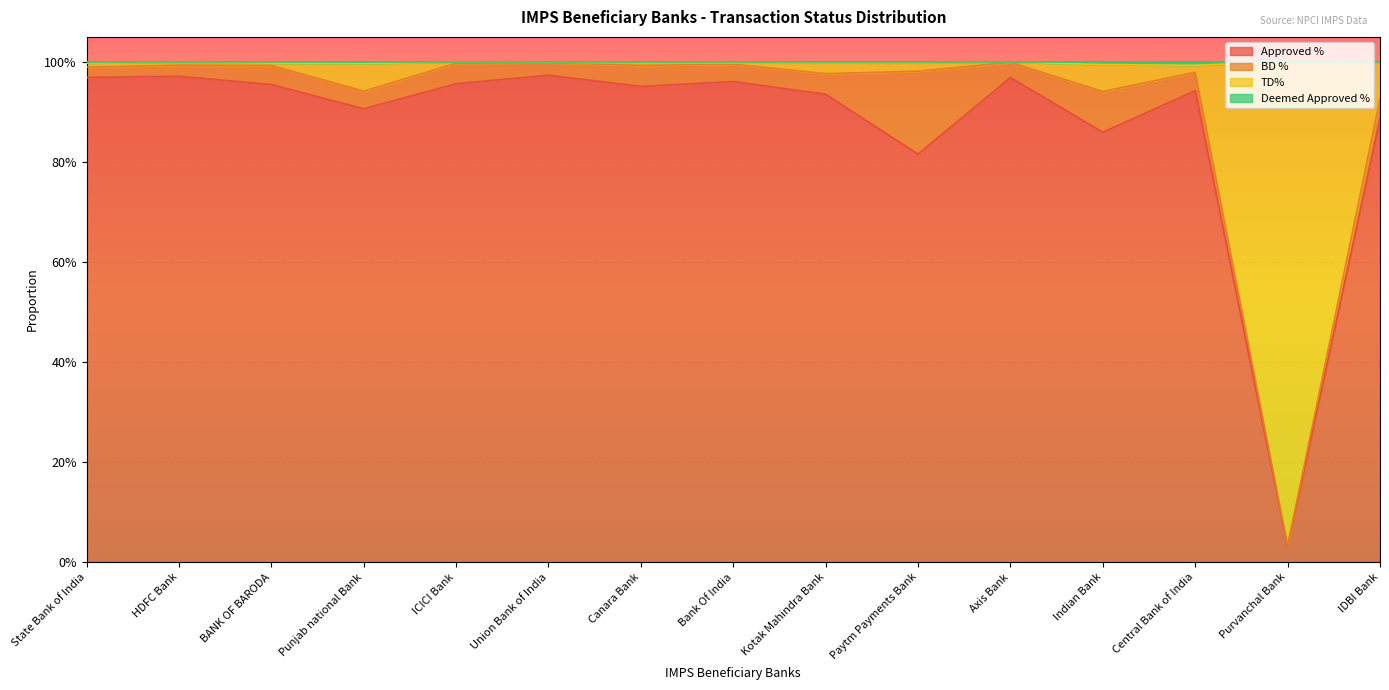

What is the label of the 12th point from the left?

Indian Bank